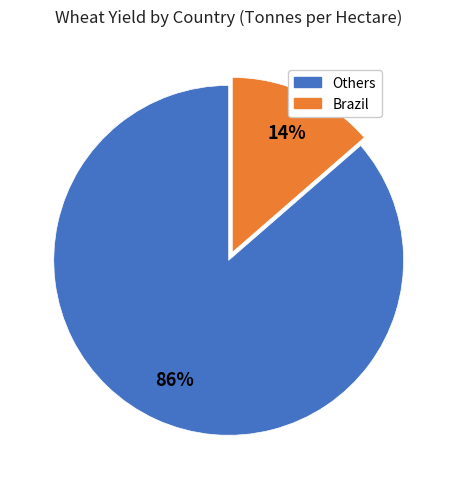

Count the number of slices in the pie.

2